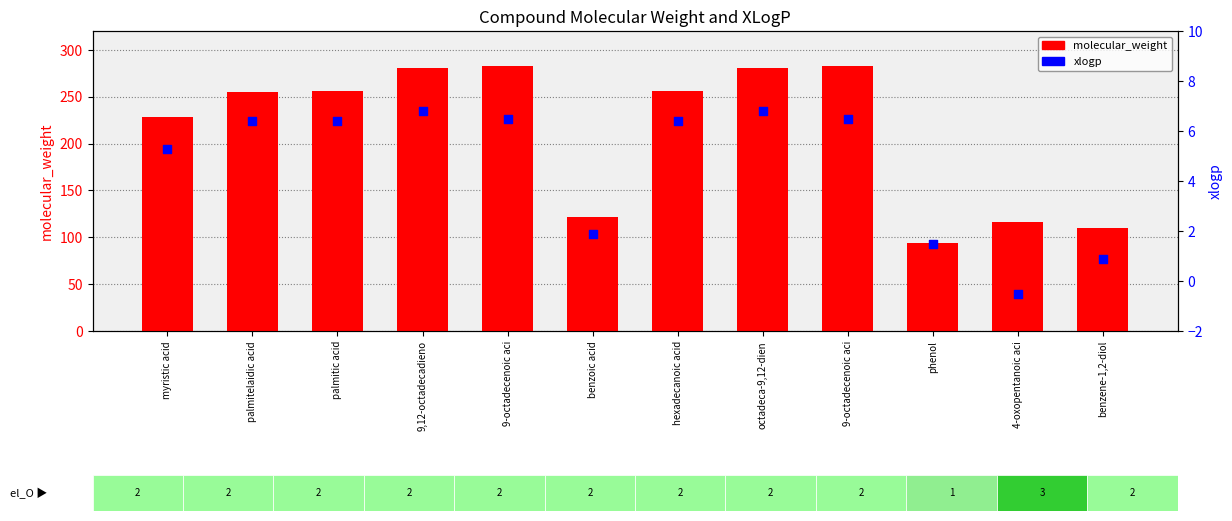

Is the value of xlogp at hexadecanoic acid greater than the value of molecular_weight at hexadecanoic acid?

No